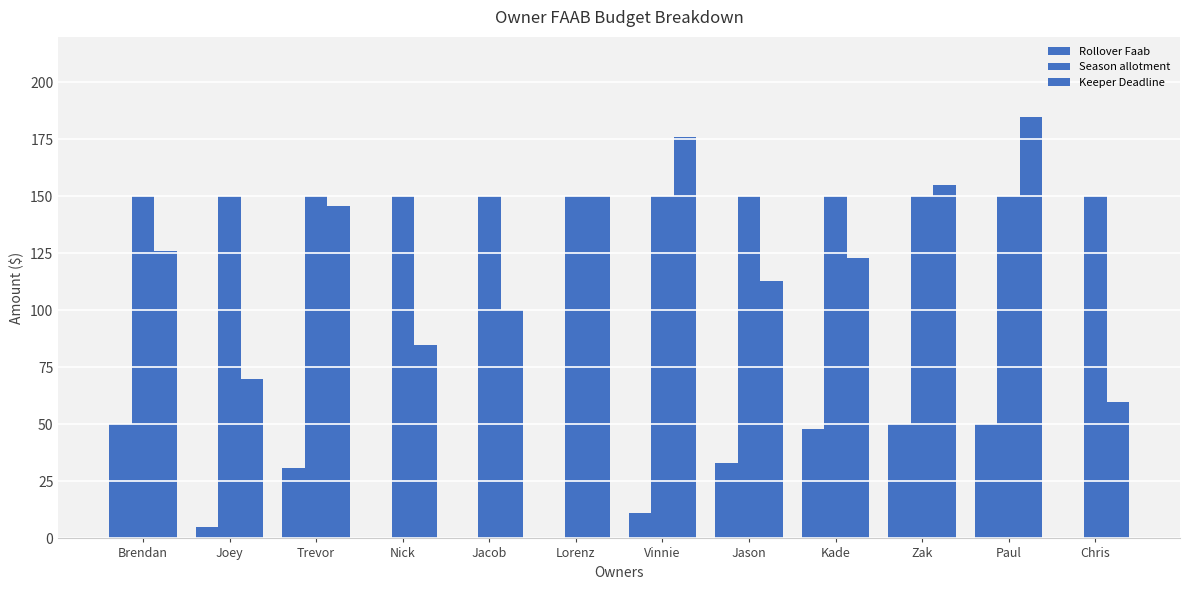

At which label is Rollover Faab closest to 25?

Trevor